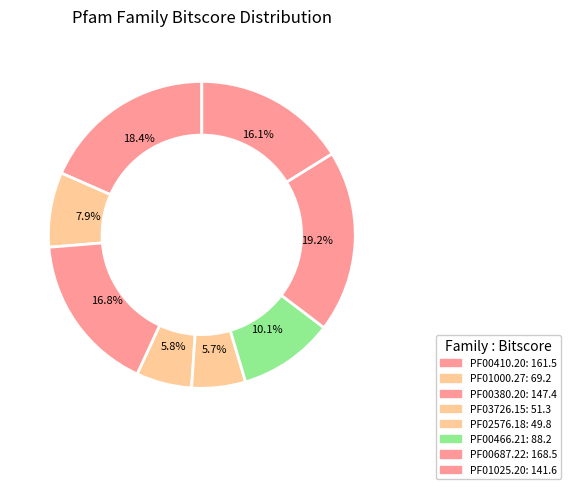

How many segments does this pie chart have?

8